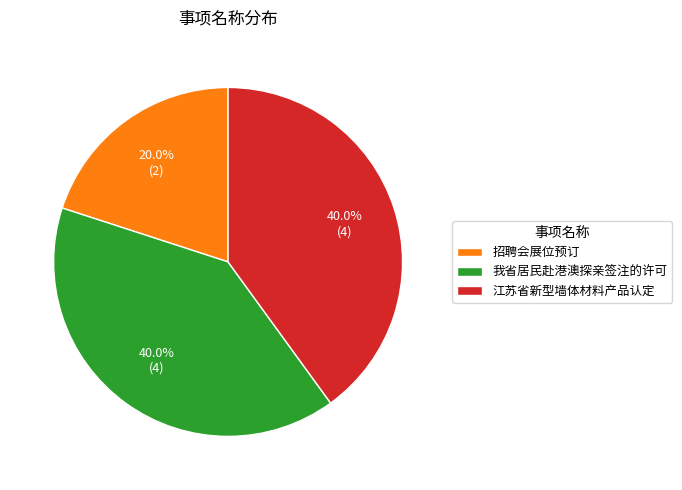

What percentage do 我省居民赴港澳探亲签注的许可 and 招聘会展位预订 together represent?

60.0%